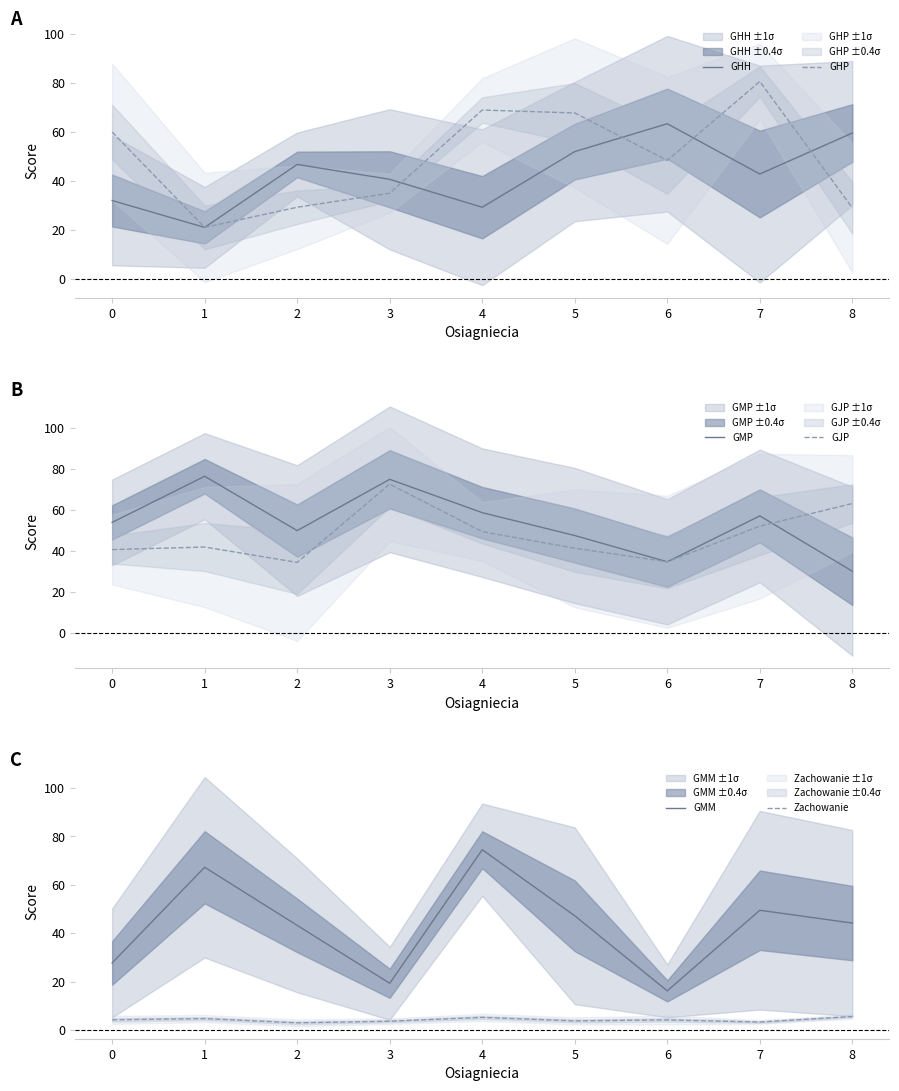

True or false: GHH has more than 0 interior local peaks.

True